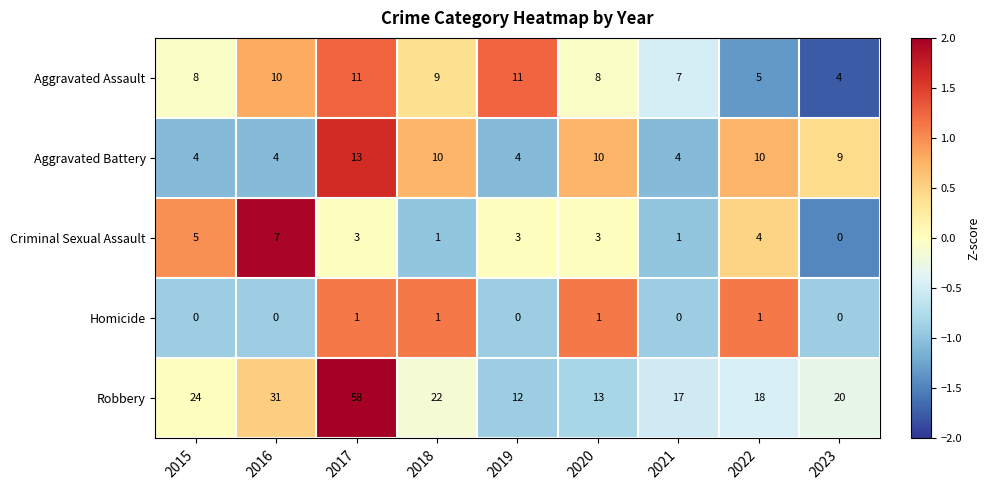

The Aggravated Battery series shows 2 at 2023. True or false?

False